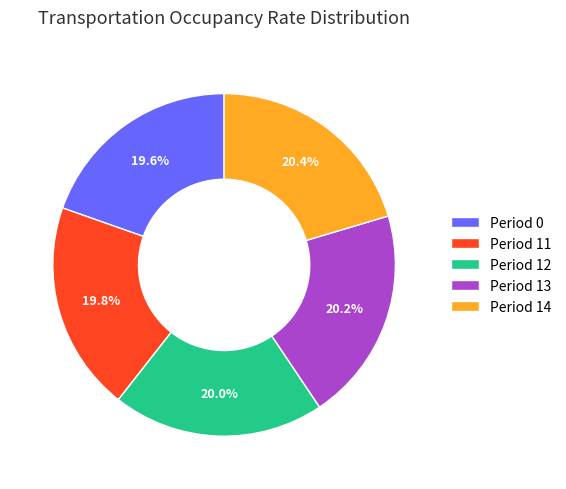

Is there any slice that represents more than half of the pie?

No